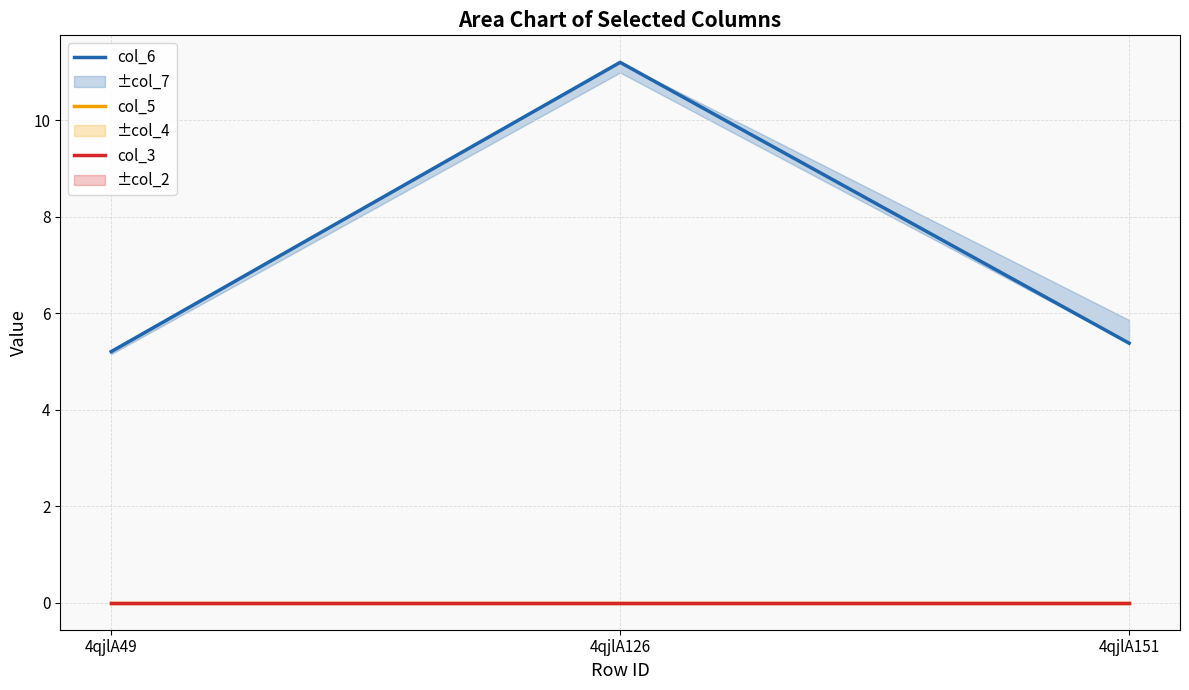

Where is col_5 nearest to the value 0?

4qjlA49